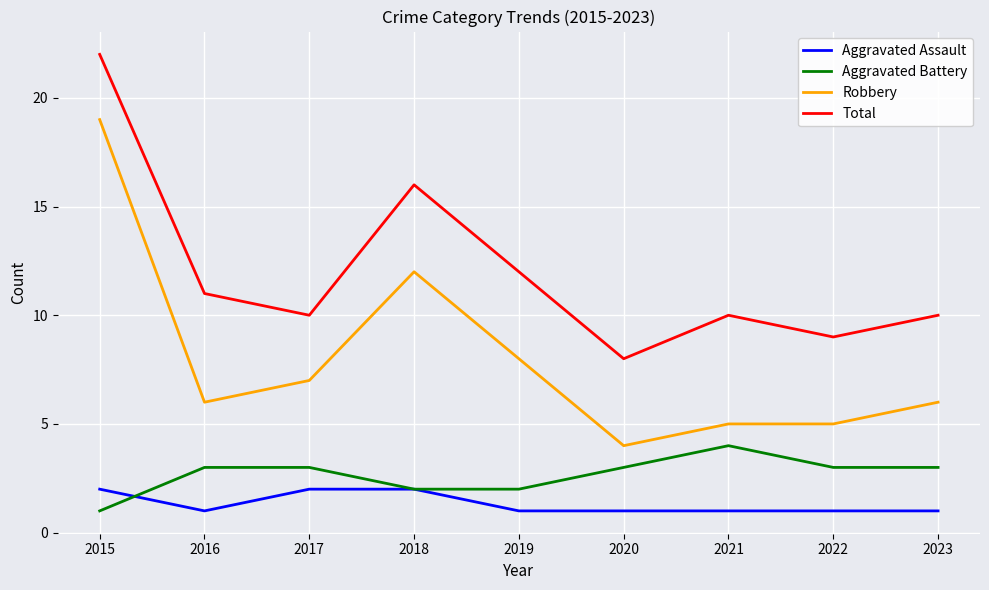

True or false: Total and Aggravated Assault intersect in this chart.

False